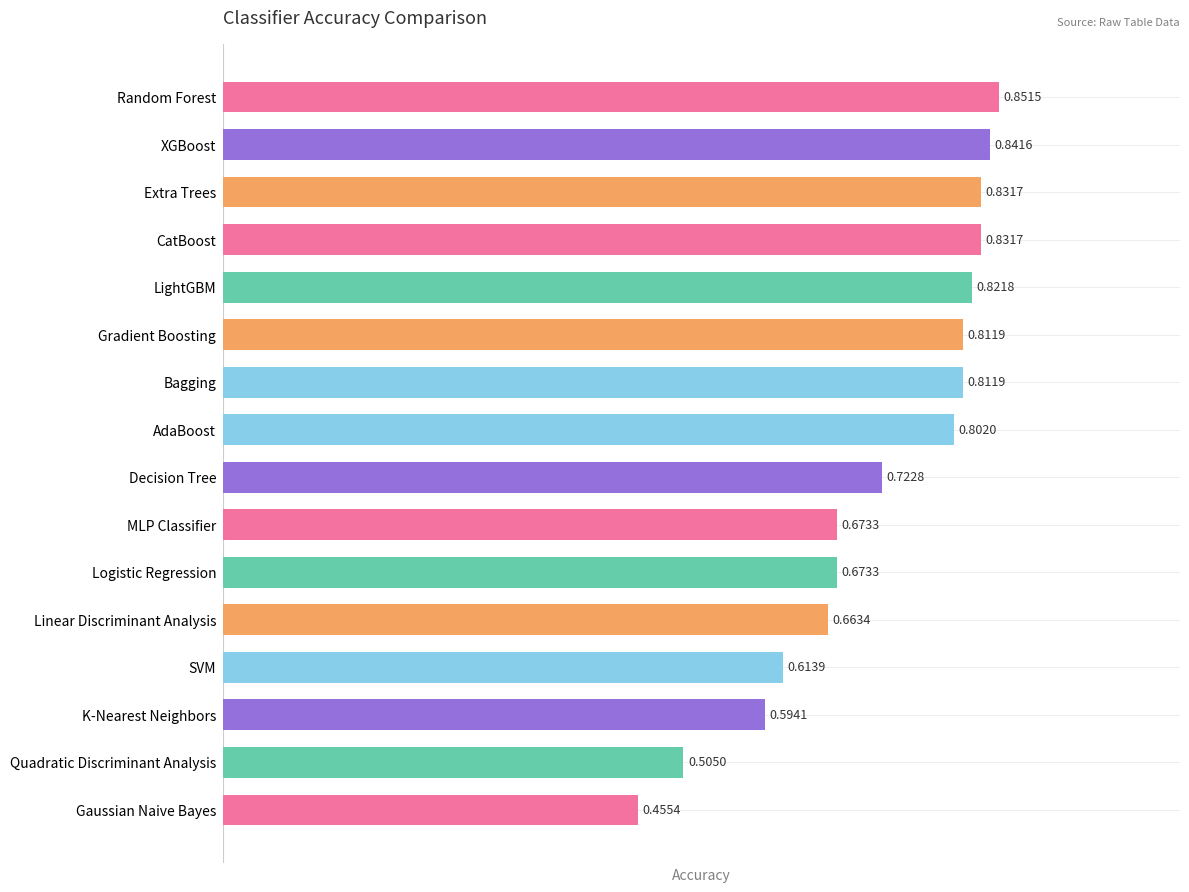

Does the chart contain stacked bars?

No